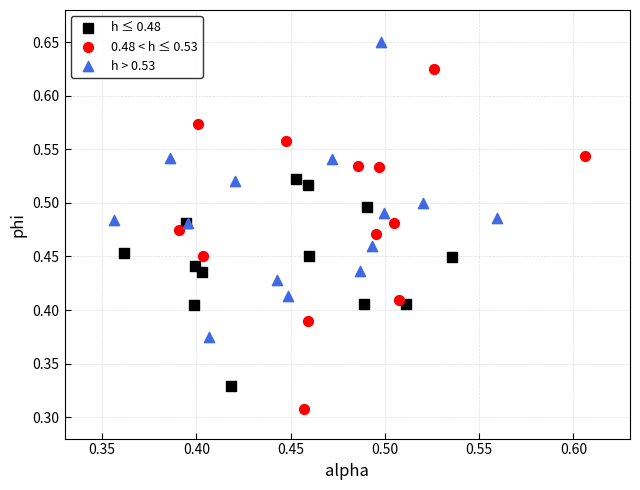

Which series contains the lowest Y value?

0.48 < h ≤ 0.53